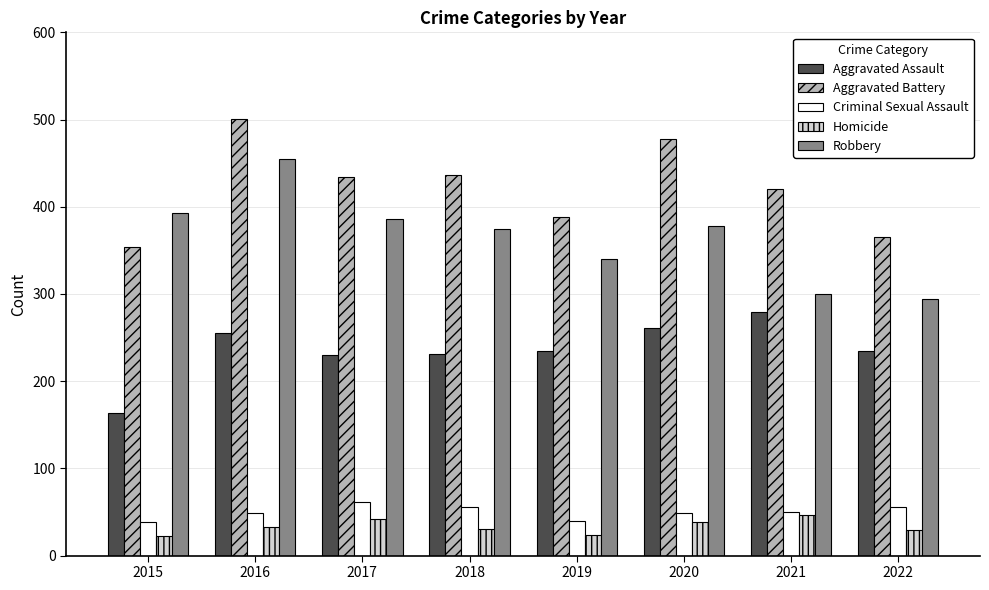

What is the average value of the Robbery series?

365